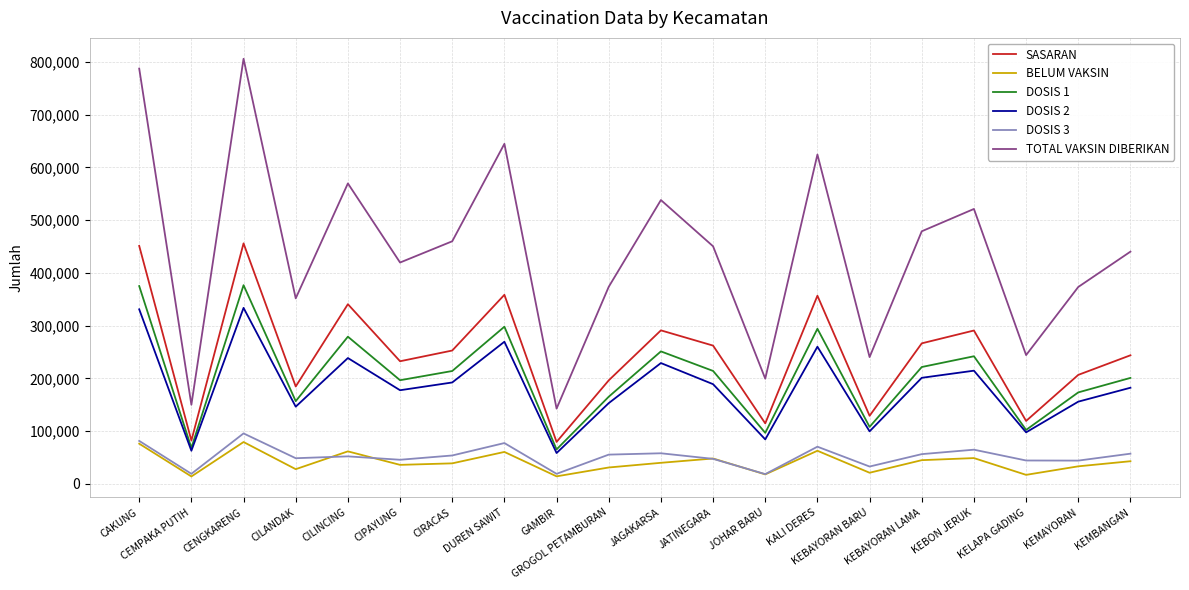

What is the difference between the DOSIS 3 values at KEBAYORAN BARU and CIPAYUNG?

12838